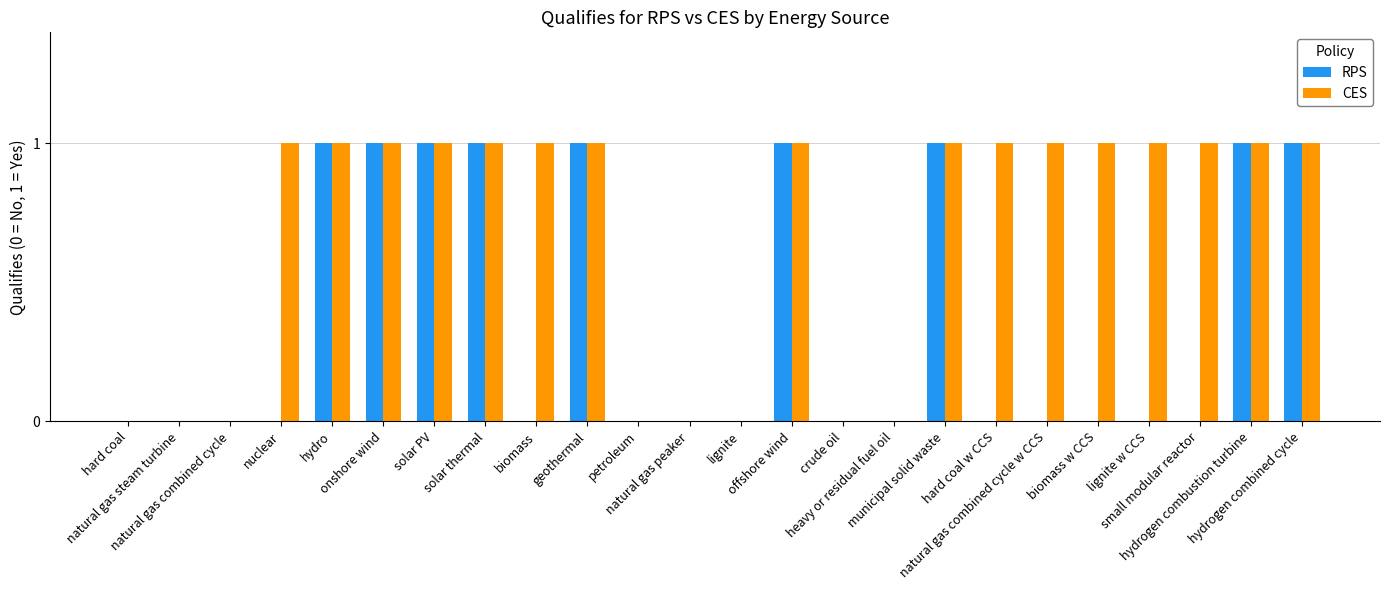

What is the sum of all RPS values?

9